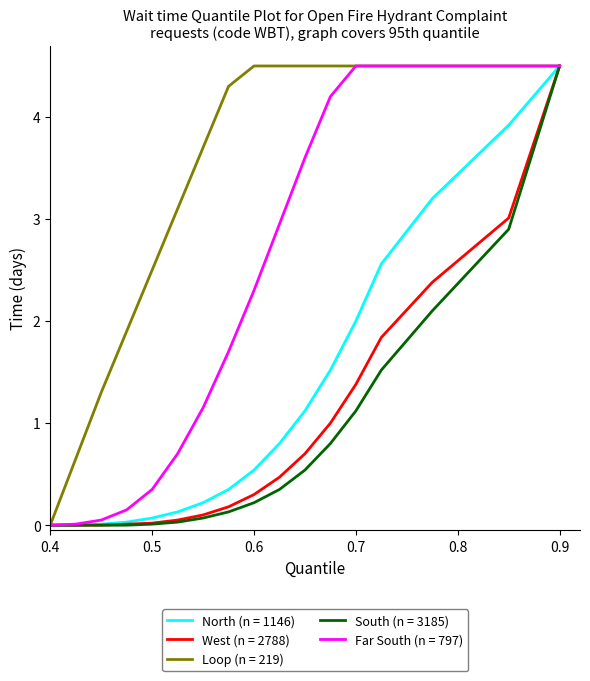

Which series has the largest total across all categories?

Loop (n = 219)